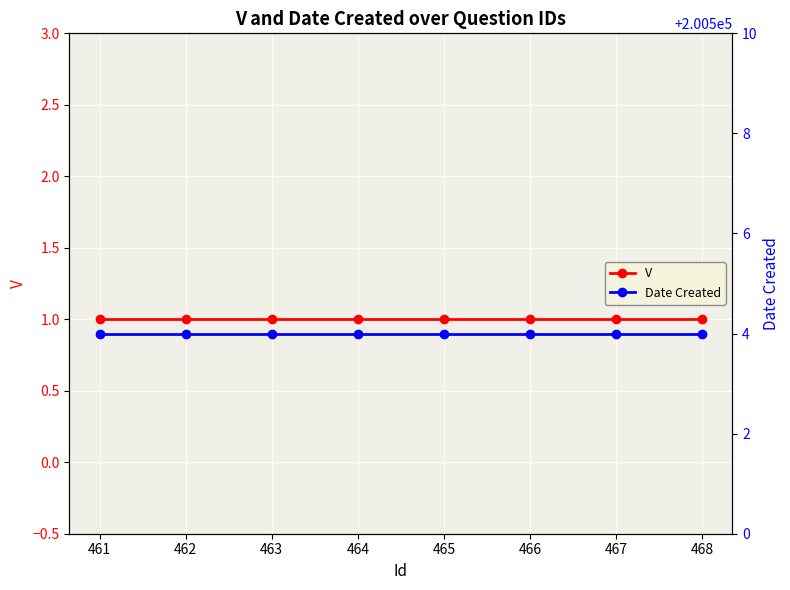

Rank the categories by V value from highest to lowest.

461, 462, 463, 464, 465, 466, 467, 468